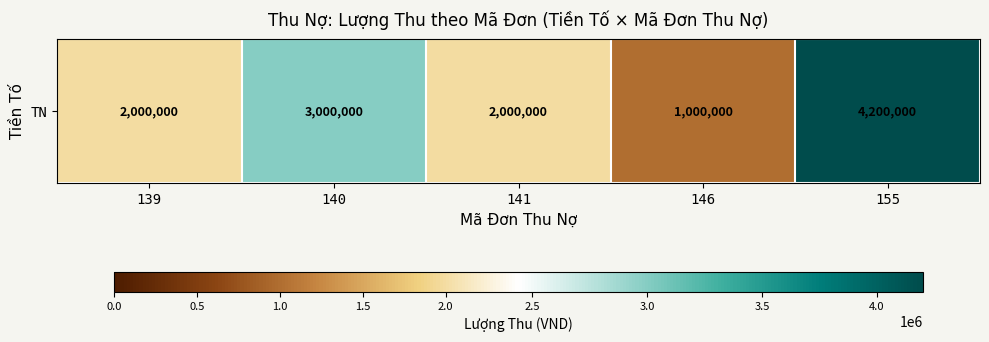

What is the difference between the second highest and minimum values?

2000000